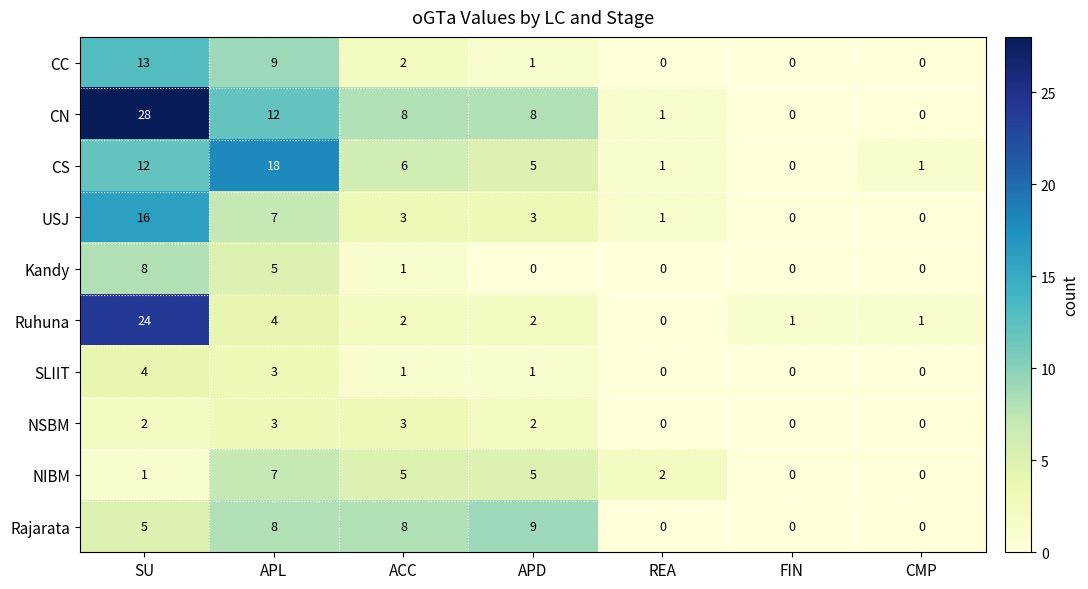

At which category is the sum across all series the highest?

SU